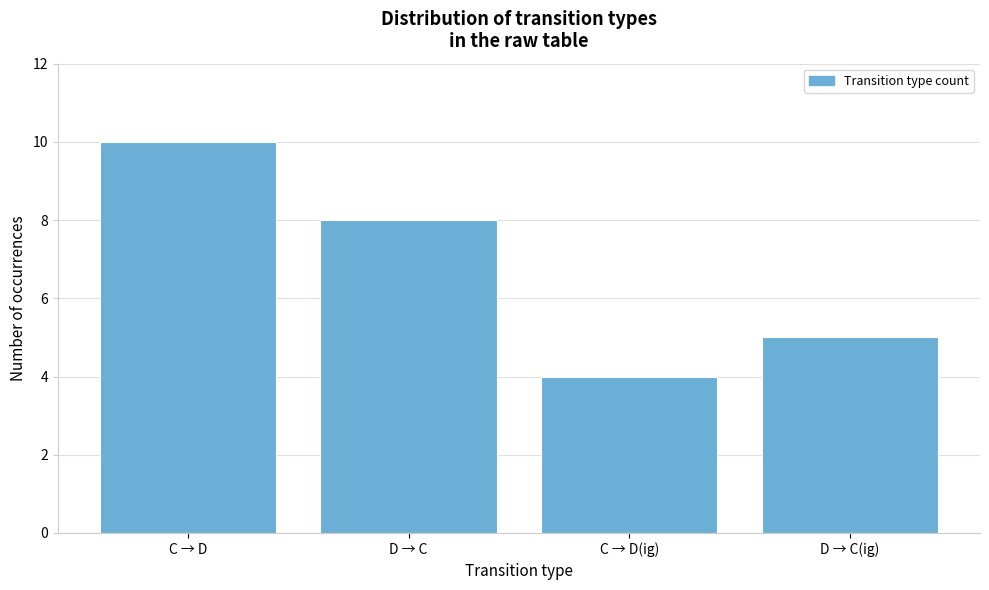

Reading left to right, list all the values displayed in this chart.

10	8	4	5